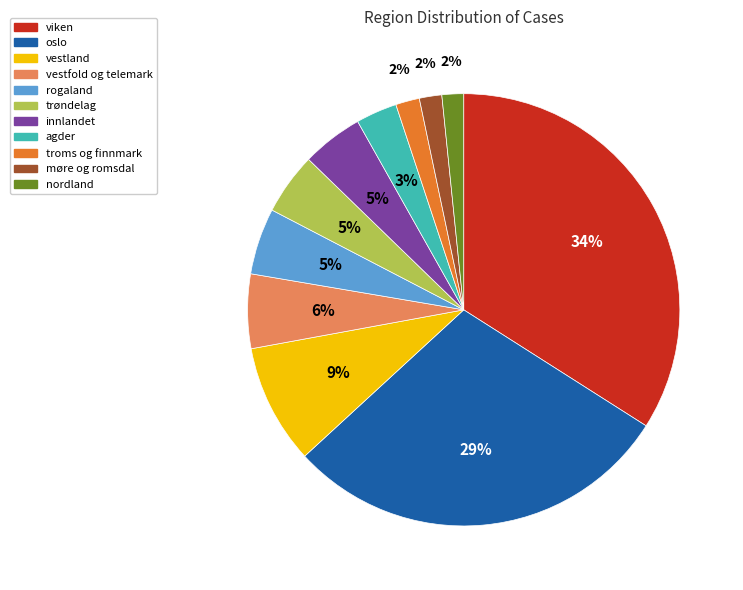

Which slice is the largest?

viken